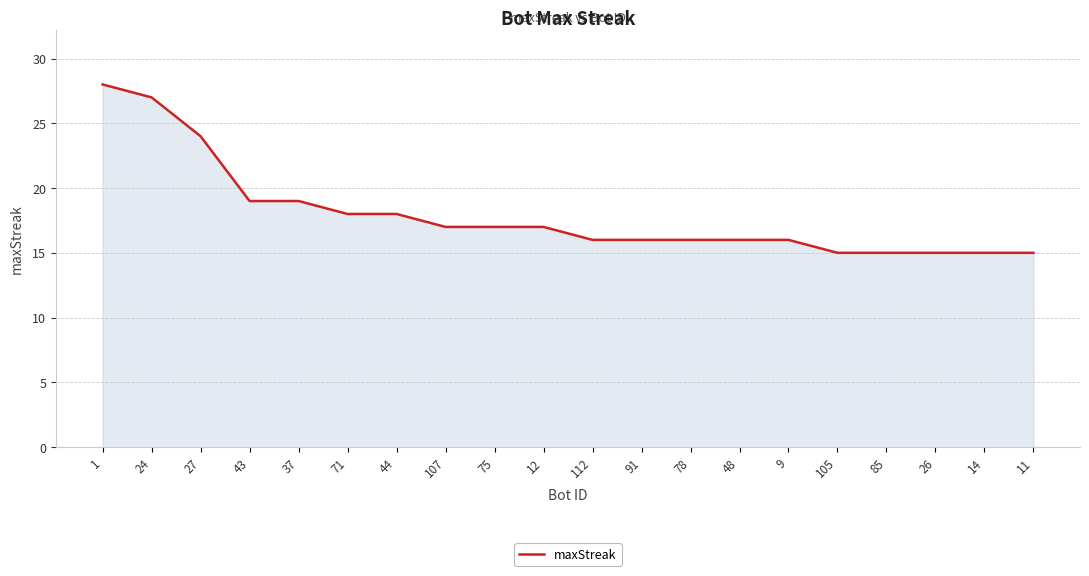

True or false: the data shows 15 at 14.

True